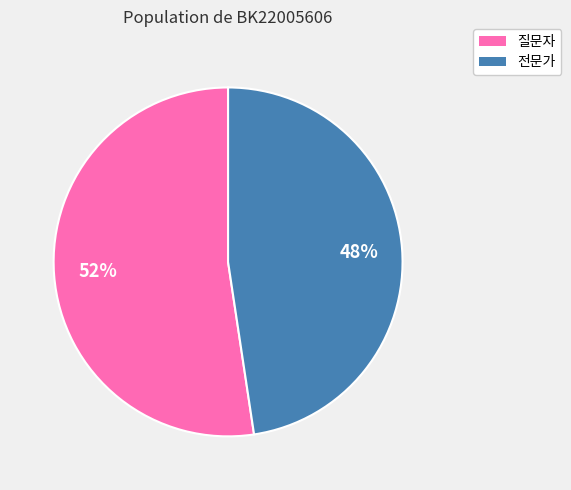

To the nearest percent, what portion does 전문가 represent?

48%